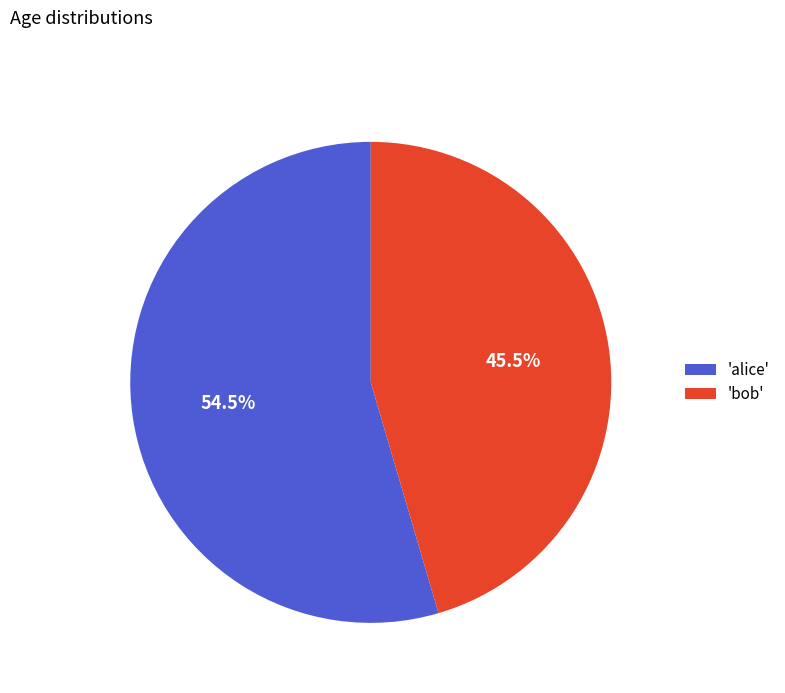

Rank the categories by value from highest to lowest.

'alice', 'bob'